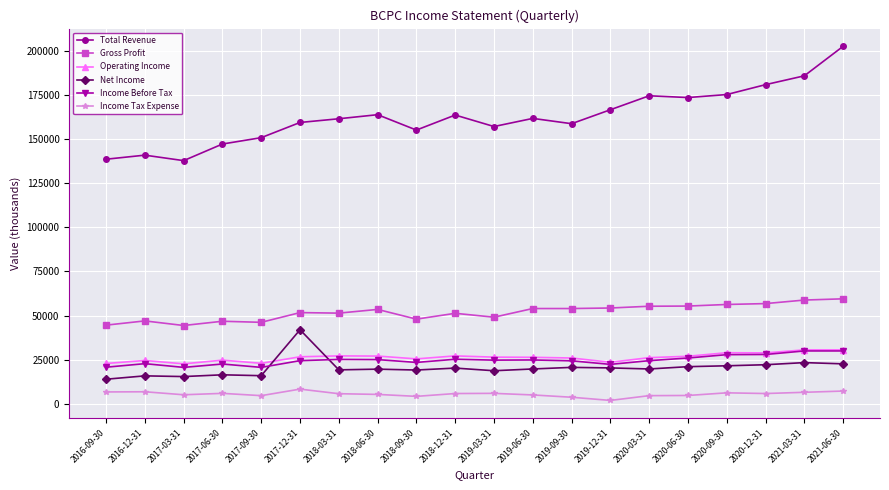

True or false: Operating Income and Income Tax Expense cross at least once.

False